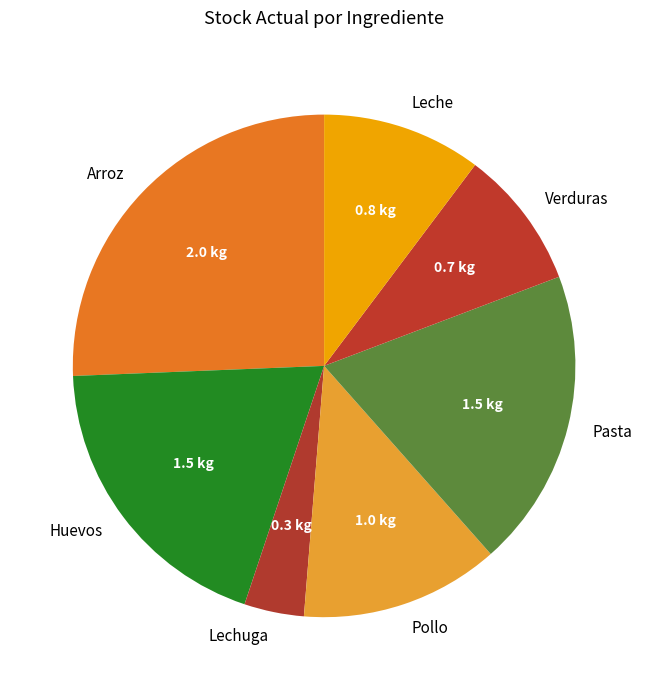

Which slice is the largest?

Arroz